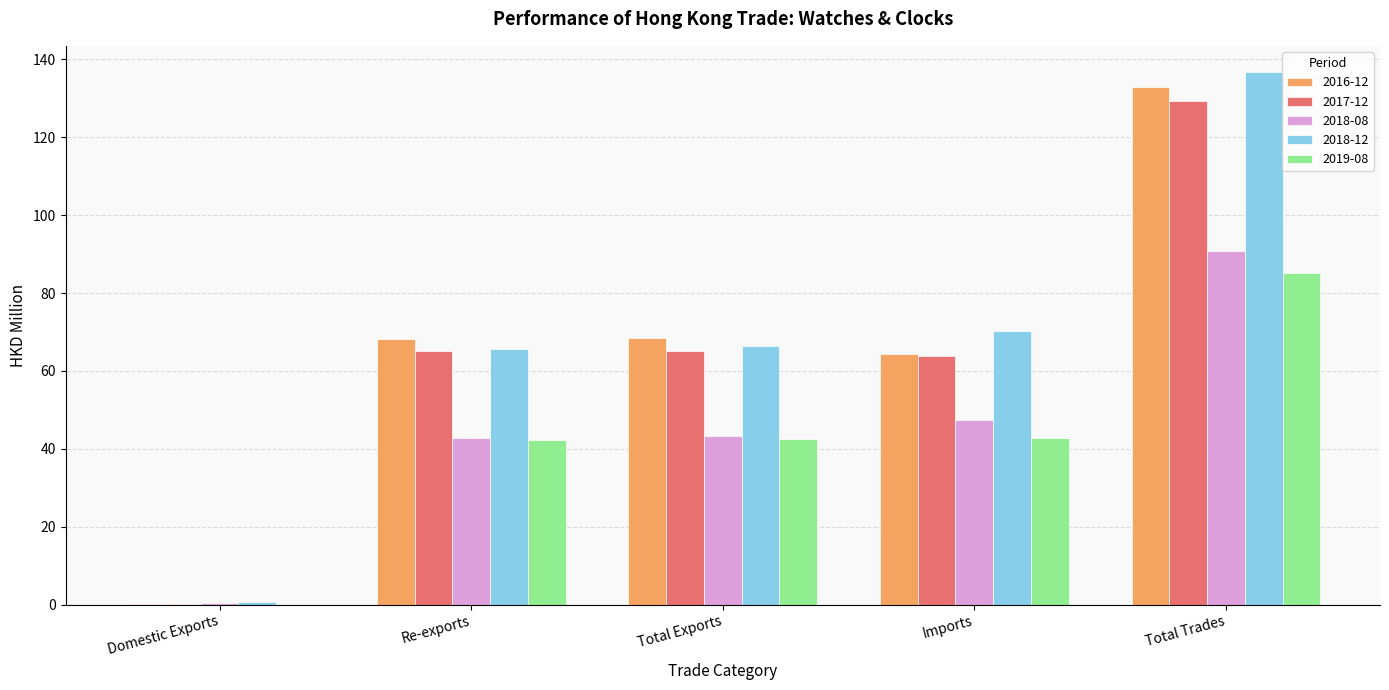

What is the average value of the 2016-12 series?

66.8